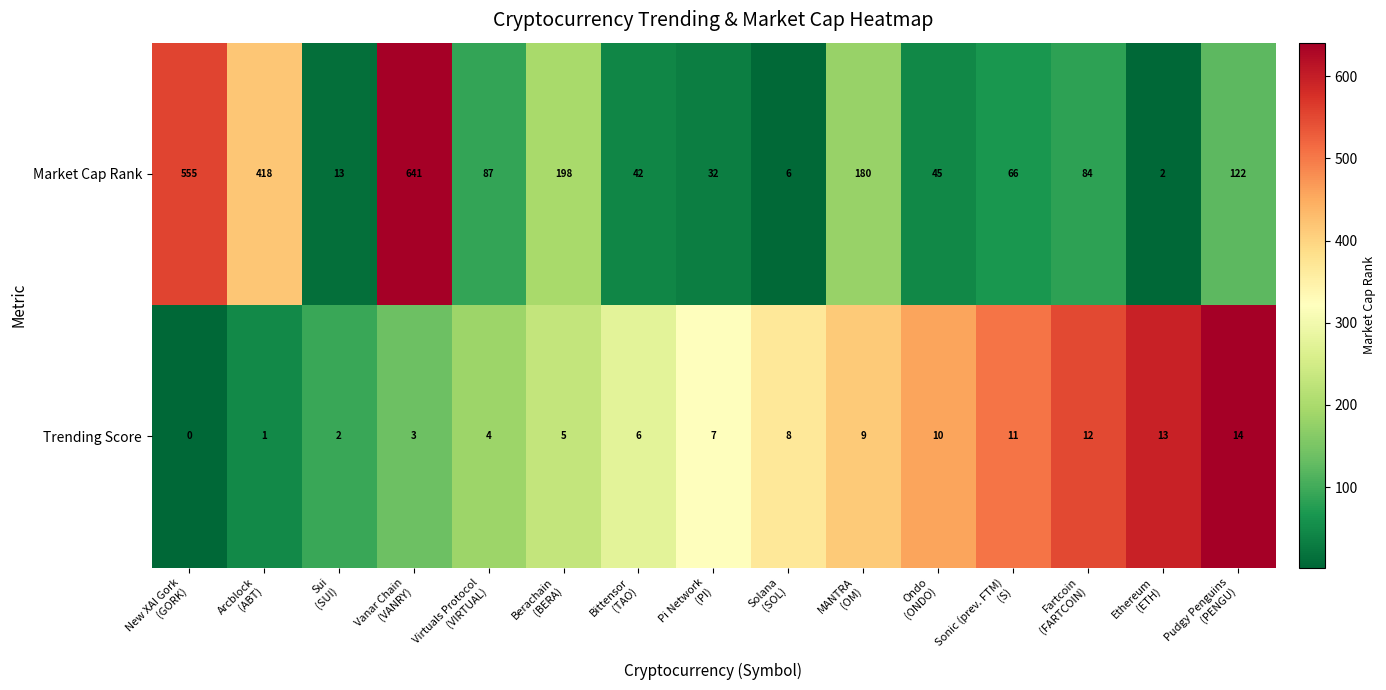

Reading right to left, transcribe all the data shown in this chart.

Market Cap Rank: 122	2	84	66	45	180	6	32	42	198	87	641	13	418	555
Trending Score: 14	13	12	11	10	9	8	7	6	5	4	3	2	1	0